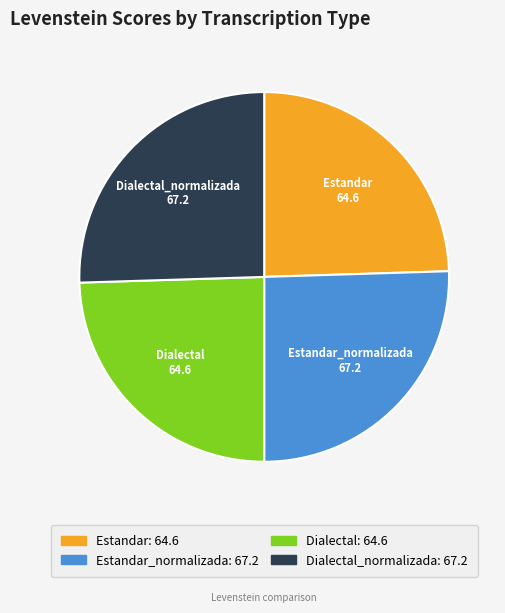

Approximately how many times larger is the value at Estandar: 64.6 compared to Estandar_normalizada: 67.2?

1.0